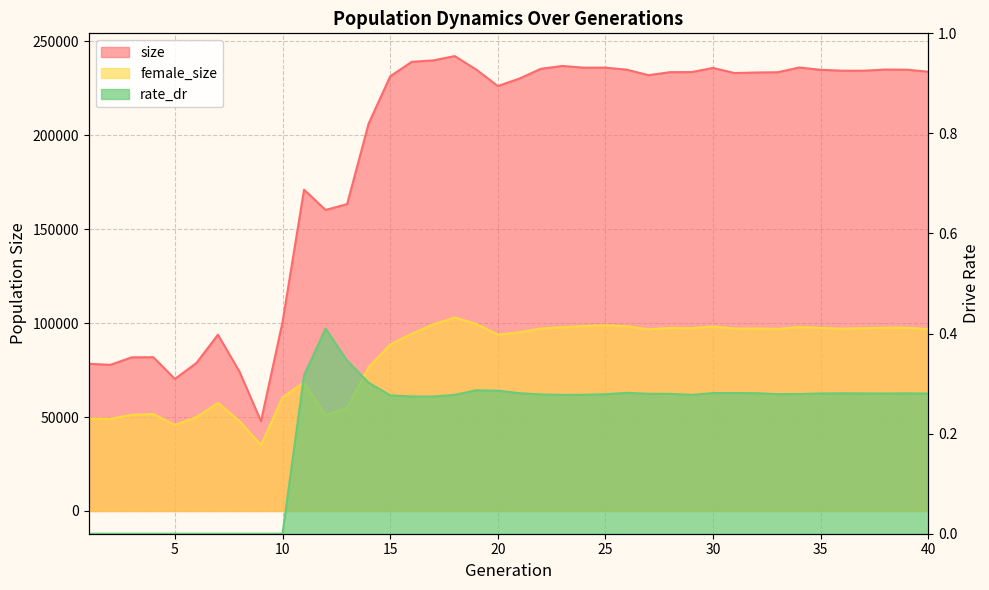

True or false: size and rate_dr cross at least once.

False